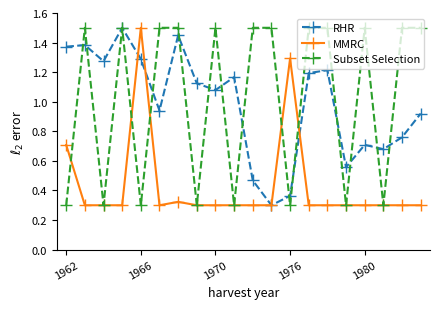

What is the highest value of the MMRC series?

1.5